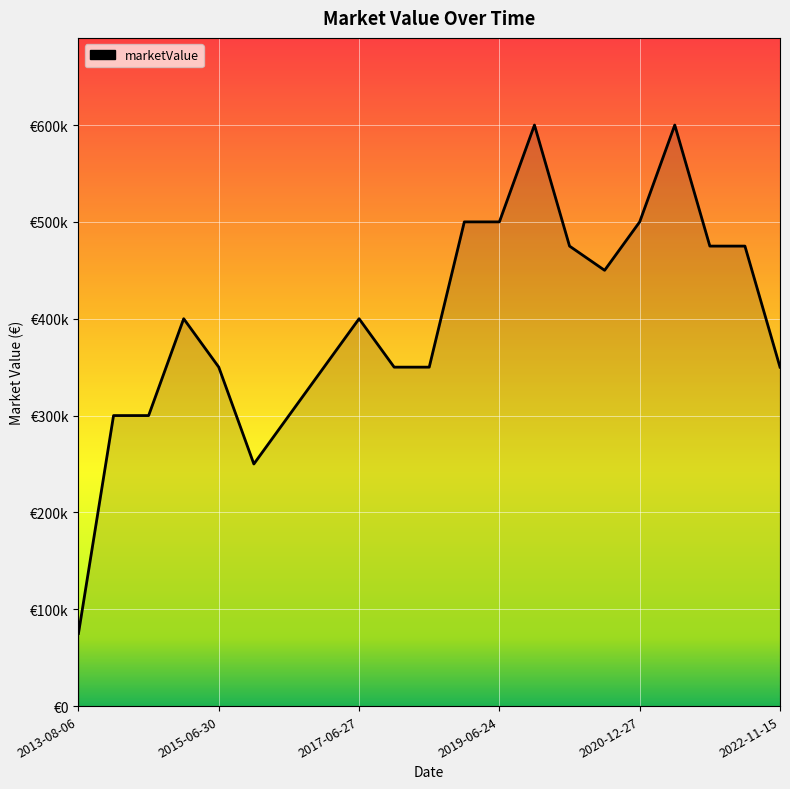

Which category has the lowest value across all series?

2013-08-06